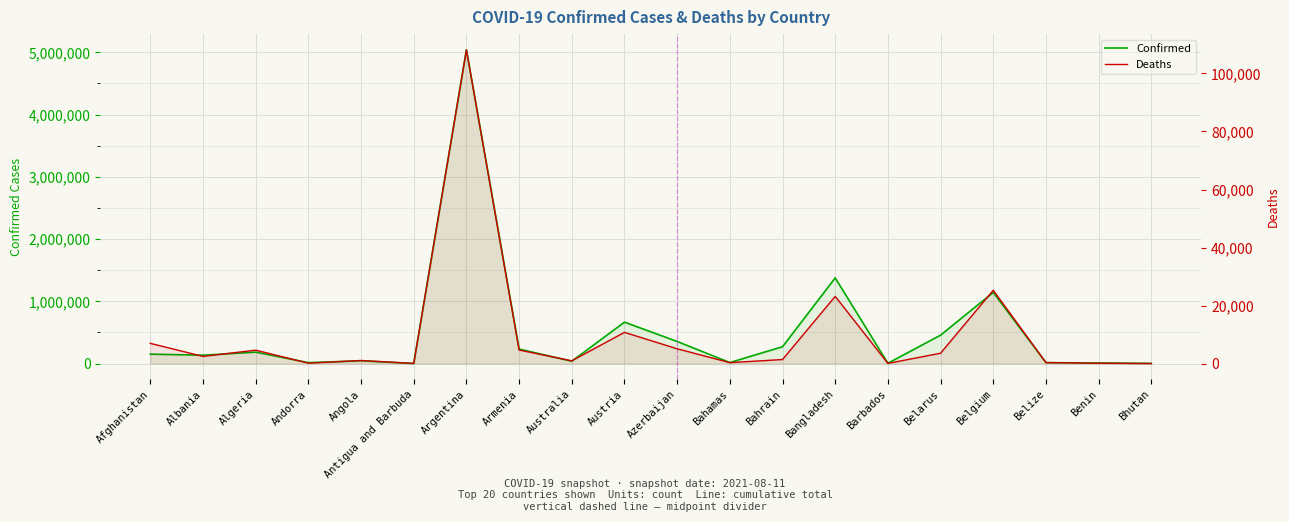

Reading right to left, list all the values displayed in this chart.

Confirmed: Bhutan=2550	Benin=9065	Belize=14578	Belgium=1143127	Belarus=456247	Barbados=4485	Bangladesh=1376322	Bahrain=270290	Bahamas=15915	Azerbaijan=354662	Austria=665035	Australia=37377	Armenia=233001	Argentina=5041487	Antigua and Barbuda=1348	Angola=43890	Andorra=14873	Algeria=183347	Albania=134201	Afghanistan=151013
Deaths: Bhutan=2	Benin=113	Belize=341	Belgium=25279	Belarus=3562	Barbados=48	Bangladesh=23161	Bahrain=1384	Bahamas=308	Azerbaijan=5084	Austria=10752	Australia=945	Armenia=4664	Argentina=108165	Antigua and Barbuda=43	Angola=1057	Andorra=129	Algeria=4618	Albania=2460	Afghanistan=6961